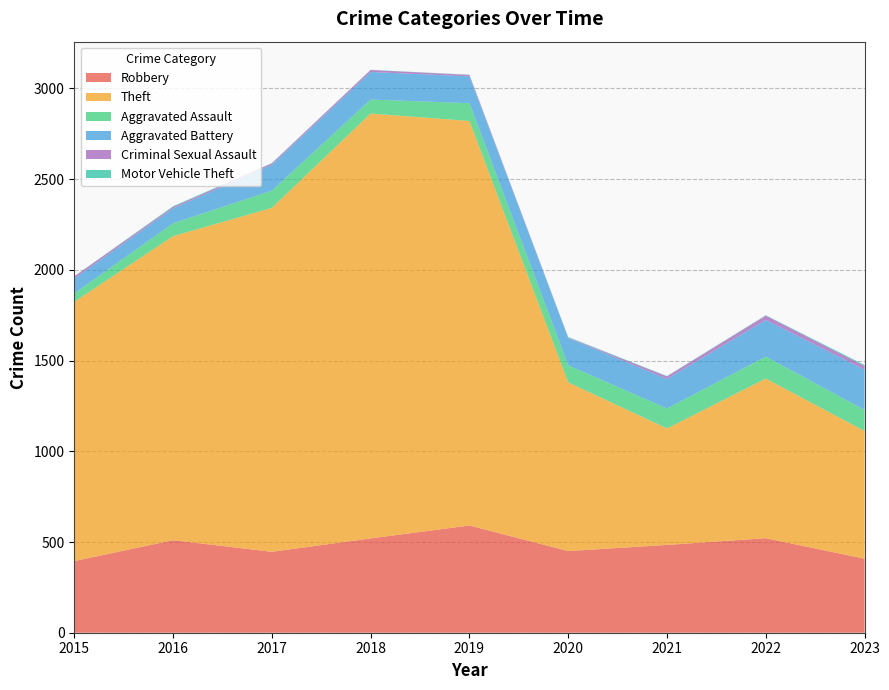

Reading right to left, what are all the values shown in this chart?

Robbery: 2023=408	2022=521	2021=484	2020=450	2019=591	2018=520	2017=446	2016=510	2015=395
Theft: 2023=704	2022=880	2021=642	2020=930	2019=2230	2018=2342	2017=1896	2016=1676	2015=1429
Aggravated Assault: 2023=116	2022=121	2021=110	2020=94	2019=98	2018=77	2017=95	2016=71	2015=46
Aggravated Battery: 2023=222	2022=202	2021=163	2020=150	2019=148	2018=152	2017=142	2016=82	2015=82
Criminal Sexual Assault: 2023=20	2022=24	2021=14	2020=3	2019=8	2018=11	2017=8	2016=8	2015=12
Motor Vehicle Theft: 2023=6	2022=2	2021=2	2020=3	2019=1	2018=1	2017=2	2016=4	2015=1